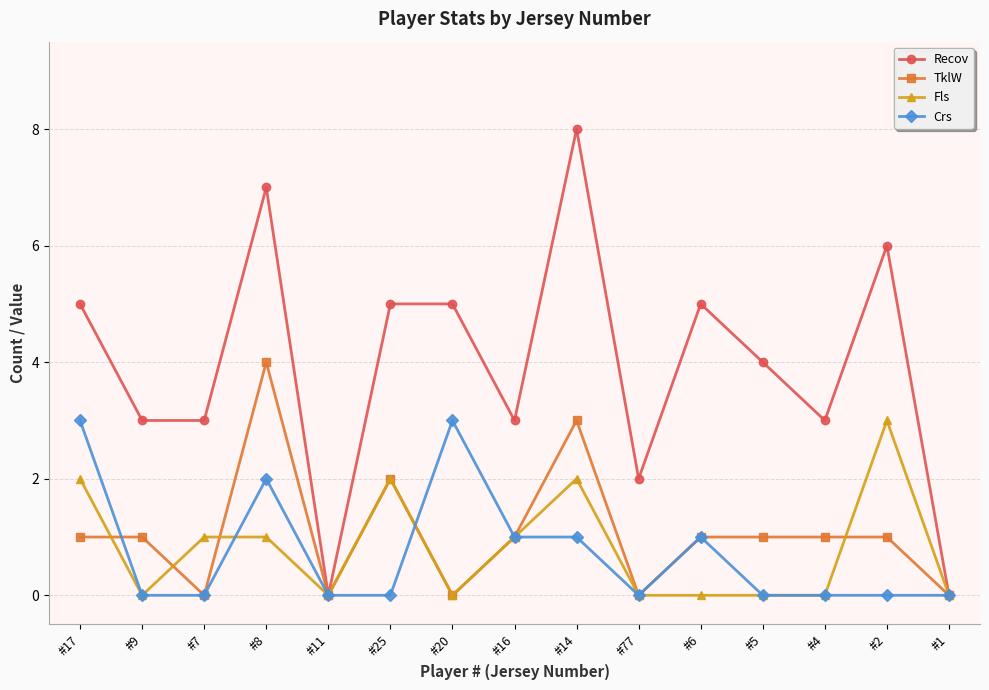

Which series has the widest spread of values?

Recov